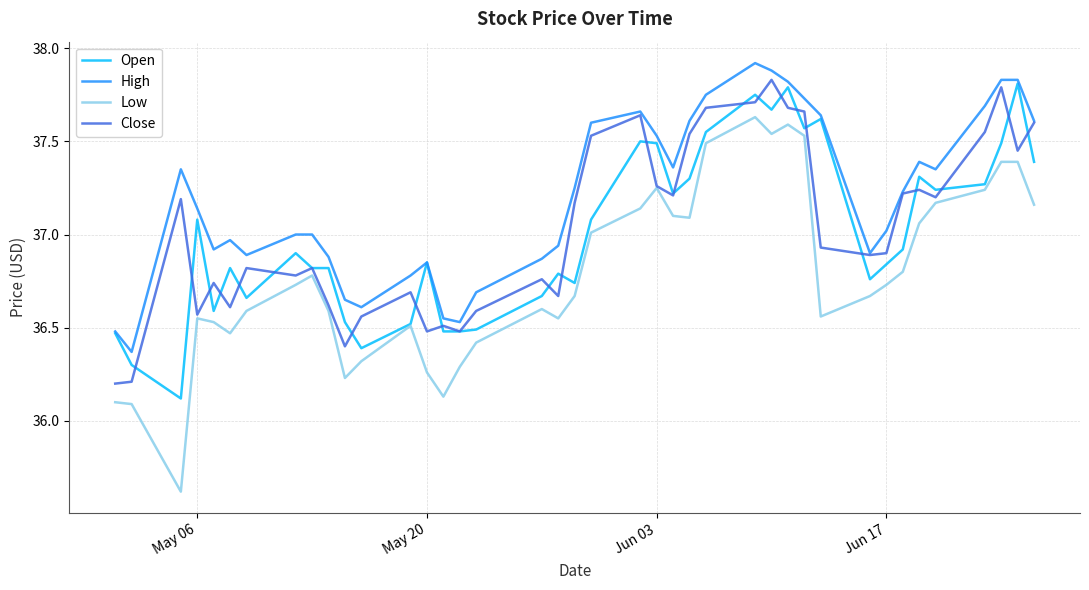

What is the smallest value displayed?

35.6